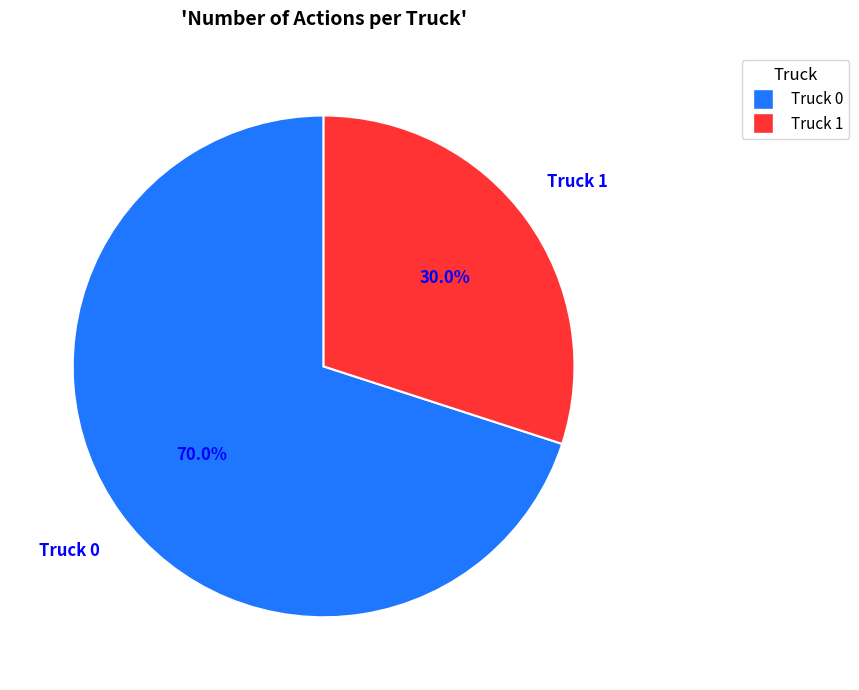

Does any single category account for the majority?

Yes